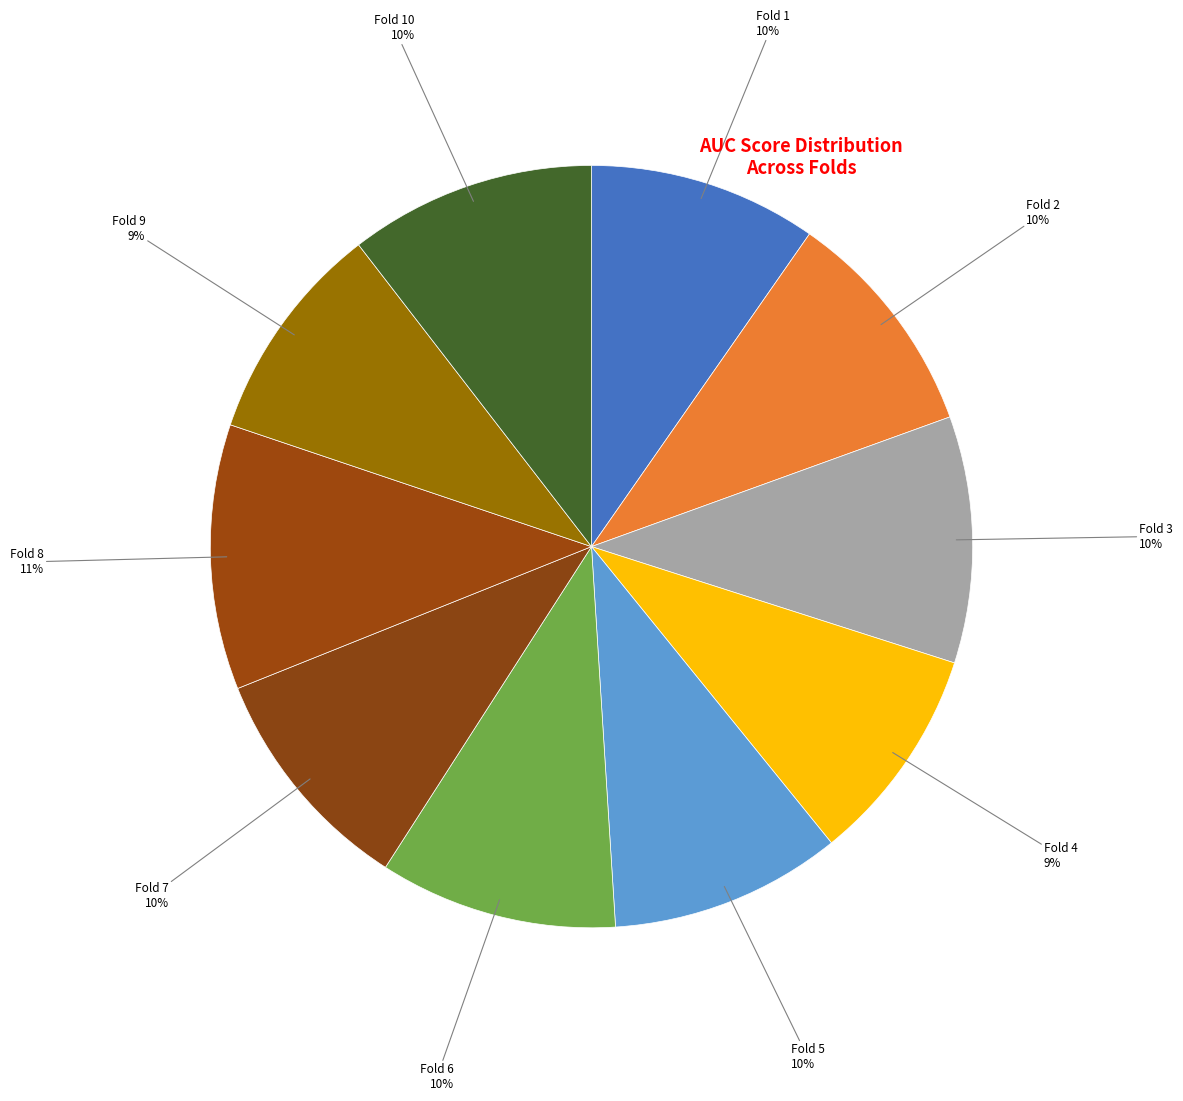

How many slices are in this pie chart?

10